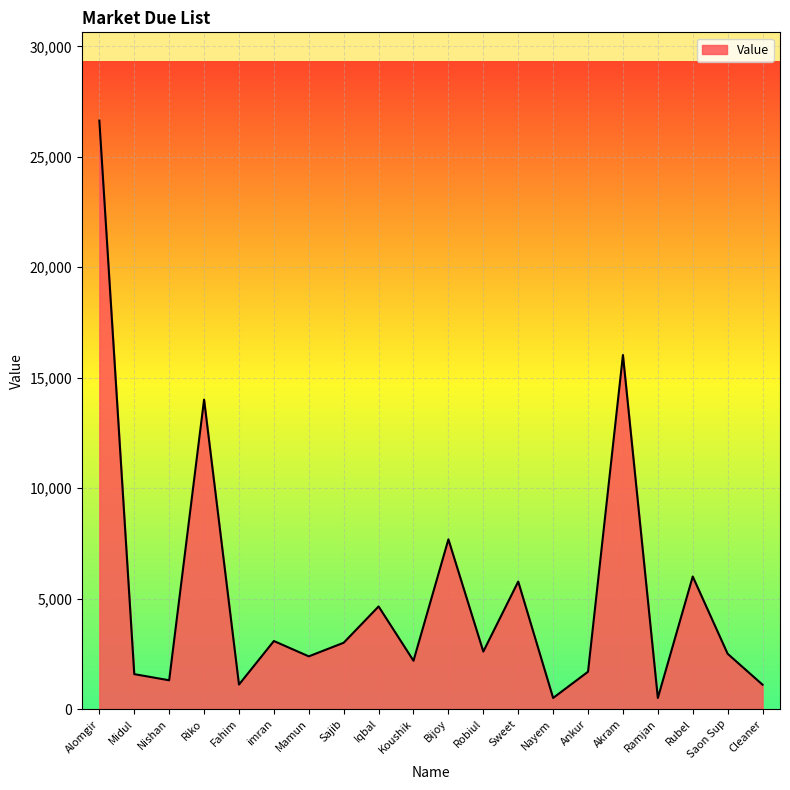

What is the difference between the maximum and minimum values?

26138